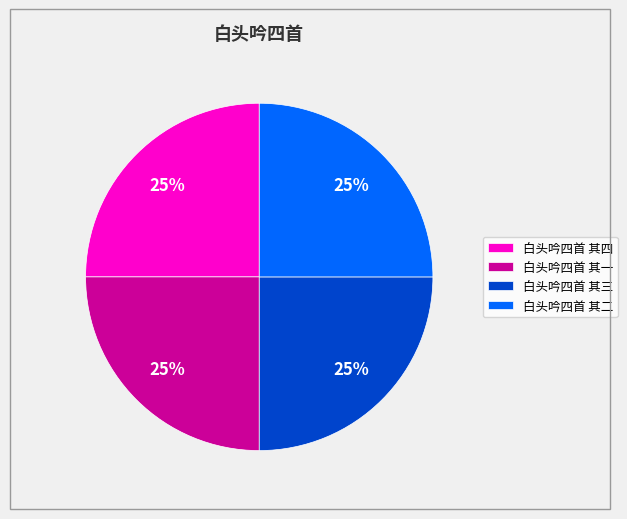

To the nearest percent, what is the average slice percentage?

25%